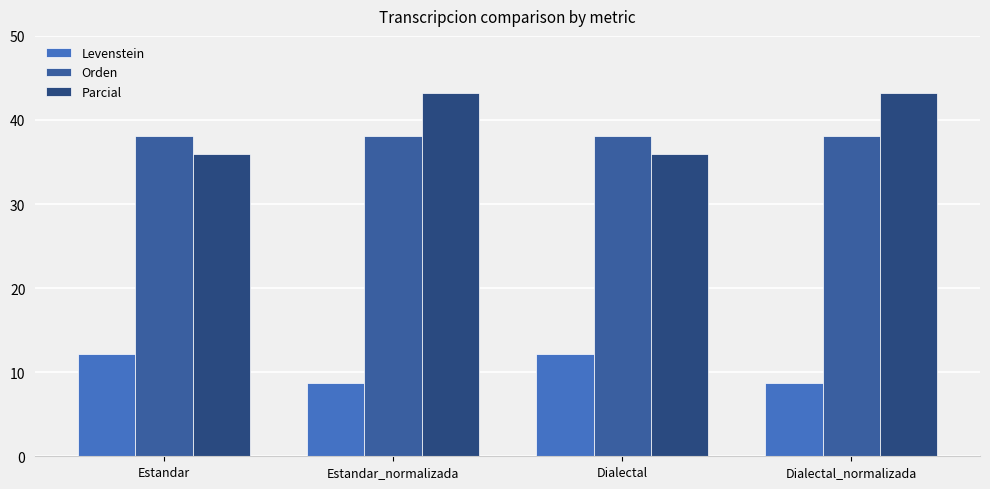

What is the label of the 2nd bar from the right?

Dialectal